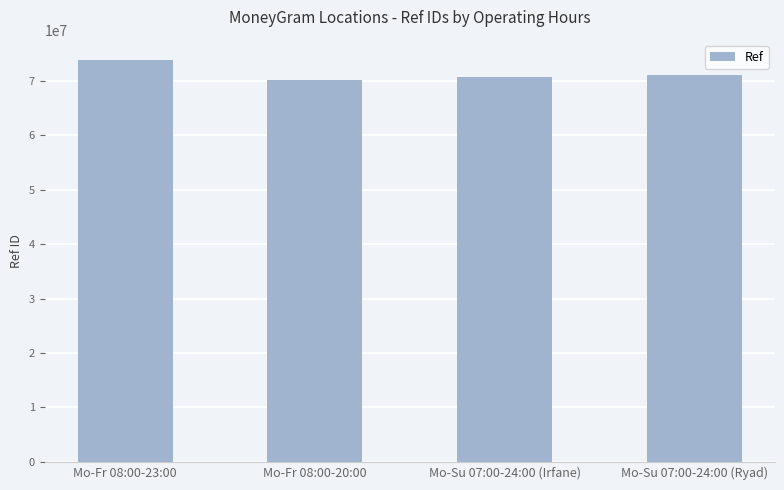

Between Mo-Fr 08:00-20:00 and Mo-Fr 08:00-23:00, which is larger?

Mo-Fr 08:00-23:00